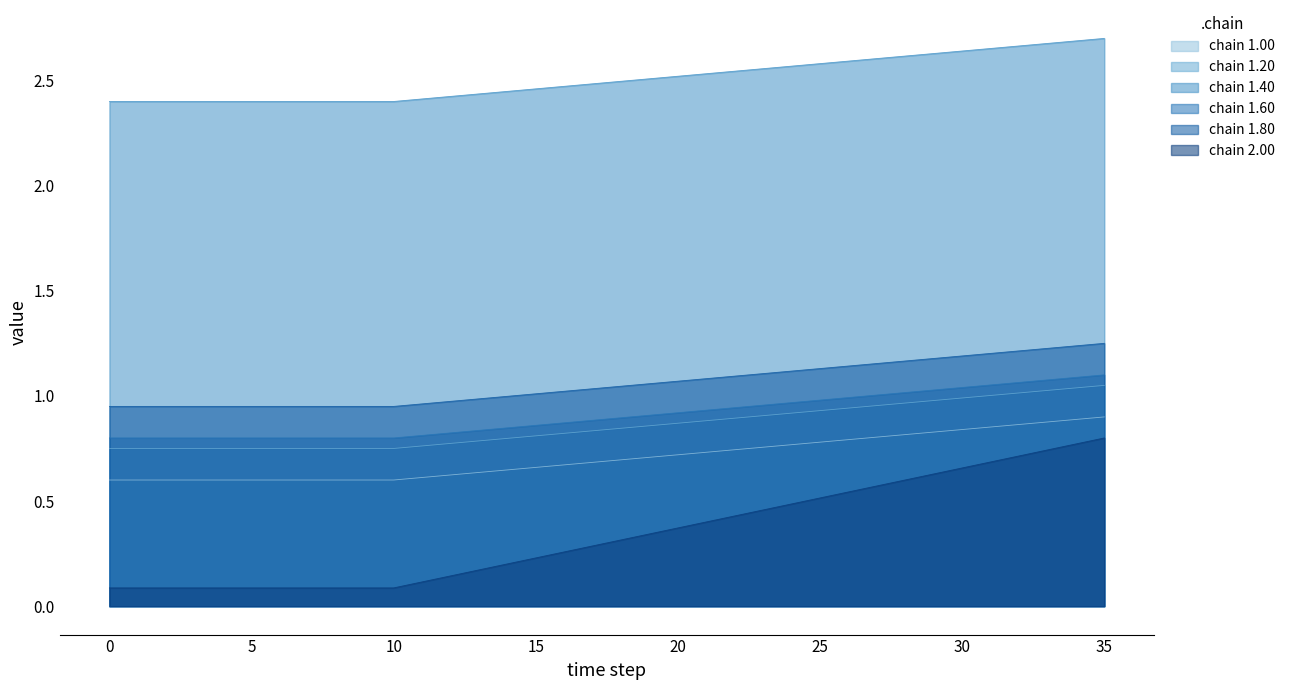

At which category is the sum across all series the highest?

35